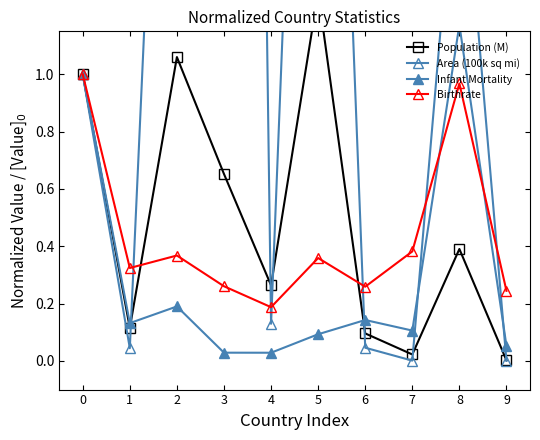

At which category does Population (M) reach its first local peak?

2